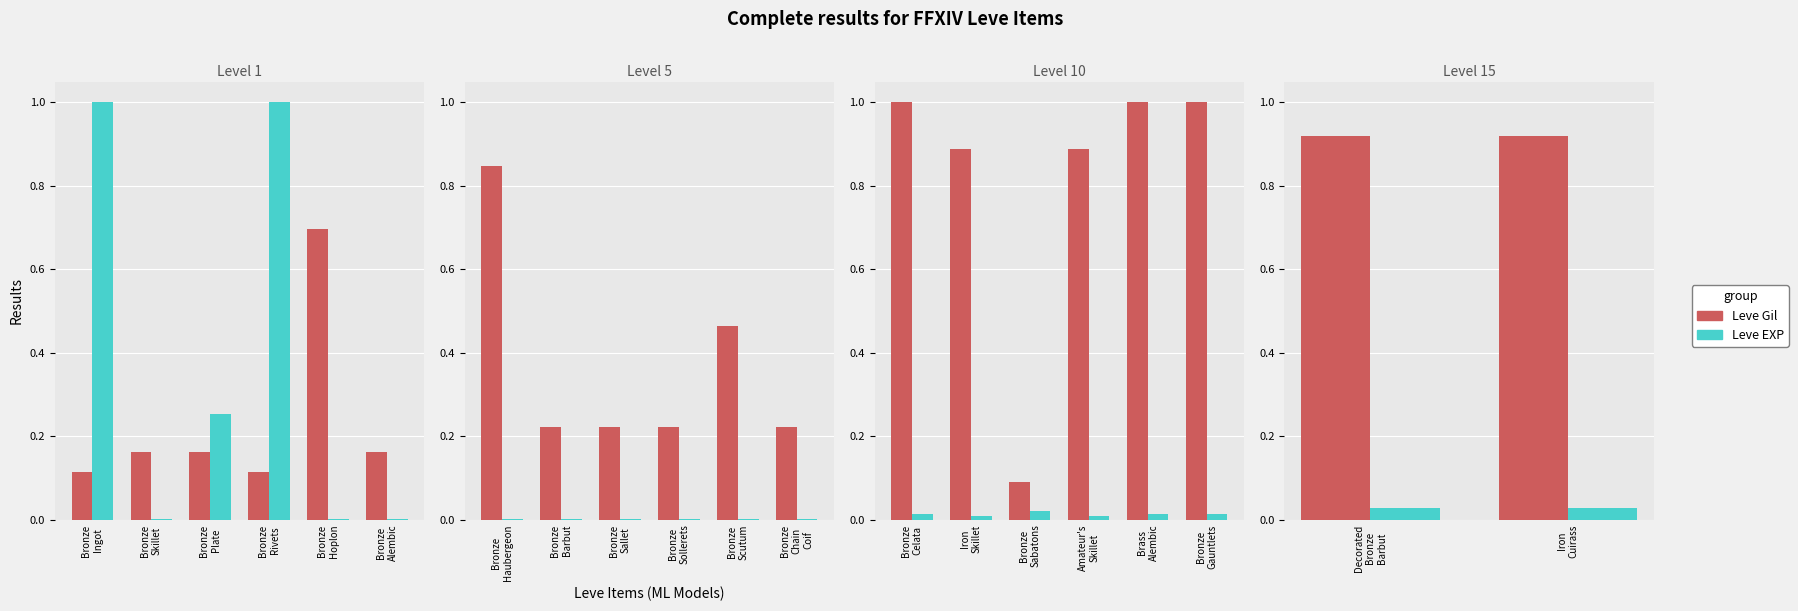

How many bars are there in each group?

2